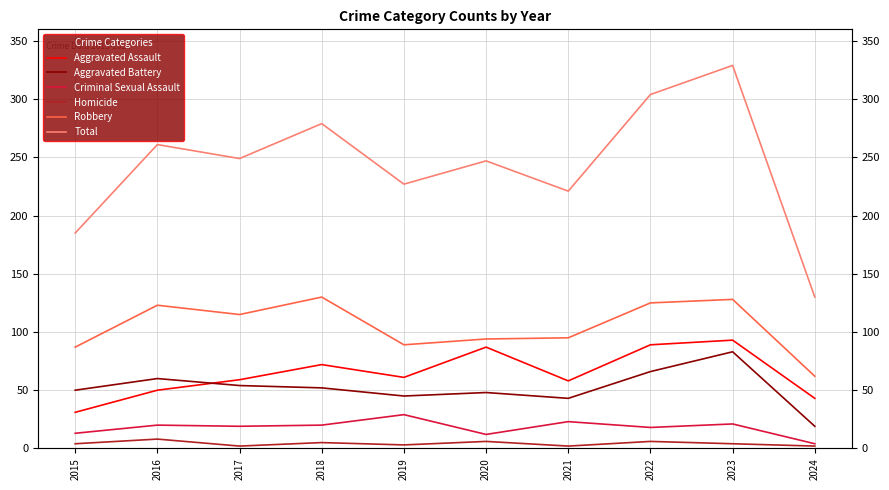

Reading left to right, transcribe all the data shown in this chart.

Aggravated Assault: 2015=31	2016=50	2017=59	2018=72	2019=61	2020=87	2021=58	2022=89	2023=93	2024=43
Aggravated Battery: 2015=50	2016=60	2017=54	2018=52	2019=45	2020=48	2021=43	2022=66	2023=83	2024=19
Criminal Sexual Assault: 2015=13	2016=20	2017=19	2018=20	2019=29	2020=12	2021=23	2022=18	2023=21	2024=4
Homicide: 2015=4	2016=8	2017=2	2018=5	2019=3	2020=6	2021=2	2022=6	2023=4	2024=2
Robbery: 2015=87	2016=123	2017=115	2018=130	2019=89	2020=94	2021=95	2022=125	2023=128	2024=62
Total: 2015=185	2016=261	2017=249	2018=279	2019=227	2020=247	2021=221	2022=304	2023=329	2024=130